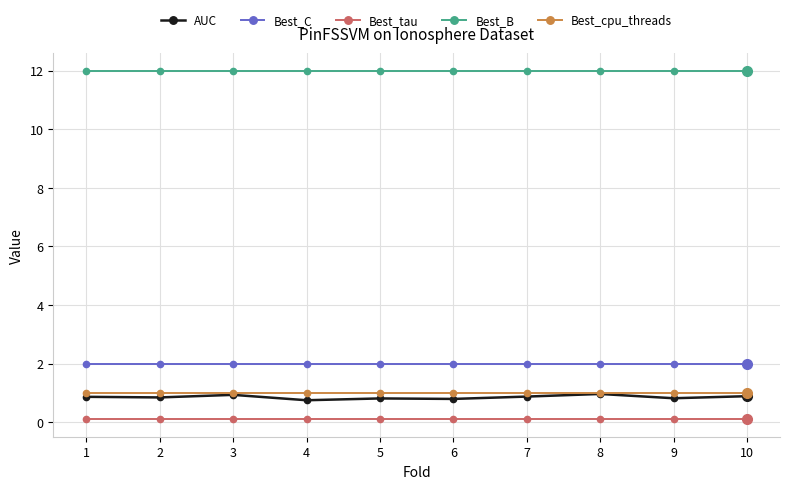

True or false: Best_C and Best_B cross at least once.

False